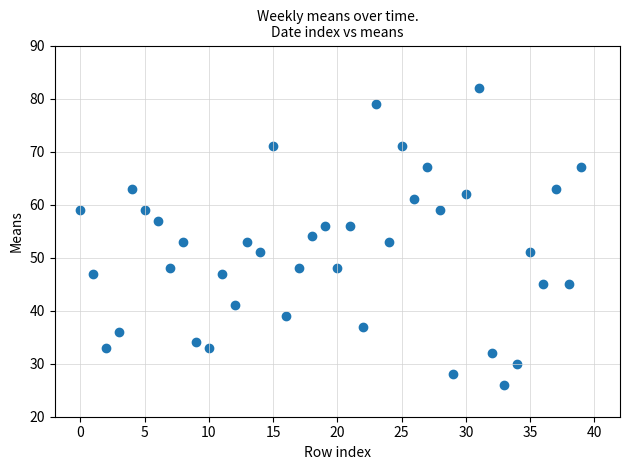

What is the range of Y values (max minus min)?

56